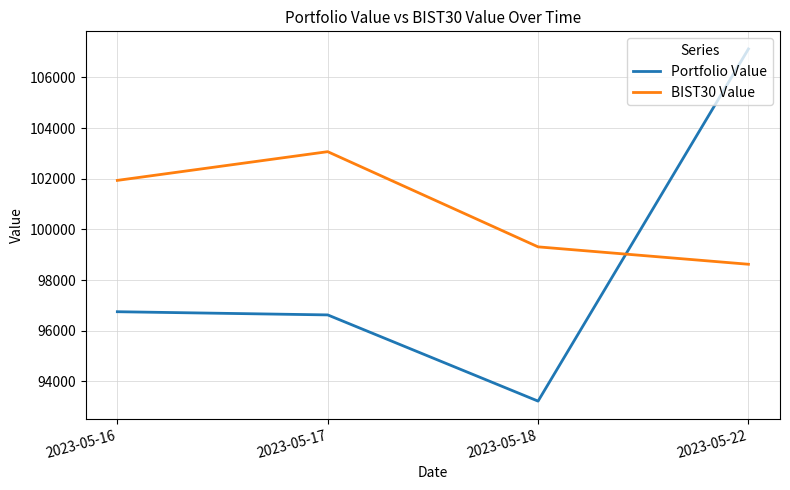

True or false: BIST30 Value has a value of 140714.4 at 2023-05-18.

False